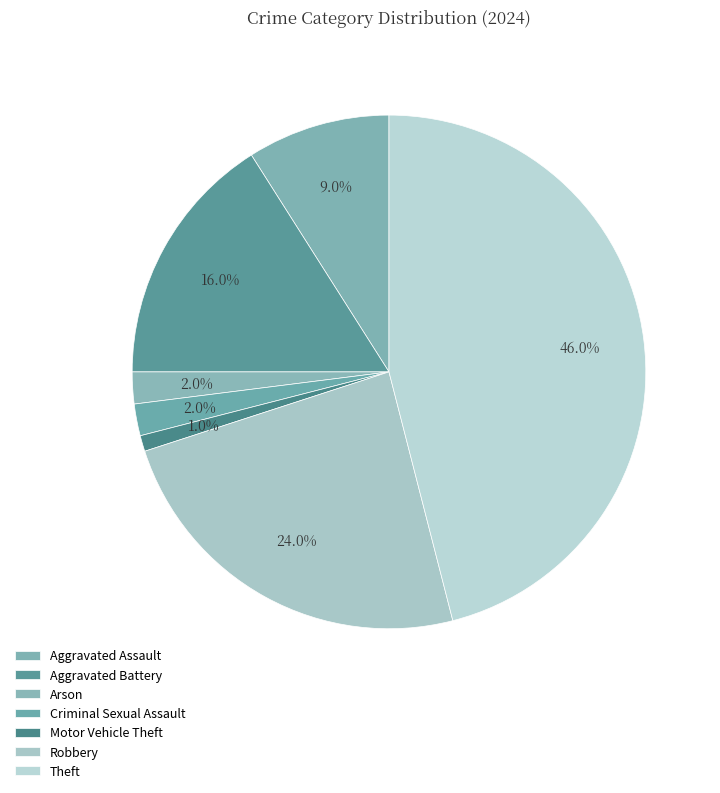

What is the total percentage of Robbery and Aggravated Assault?

33.0%